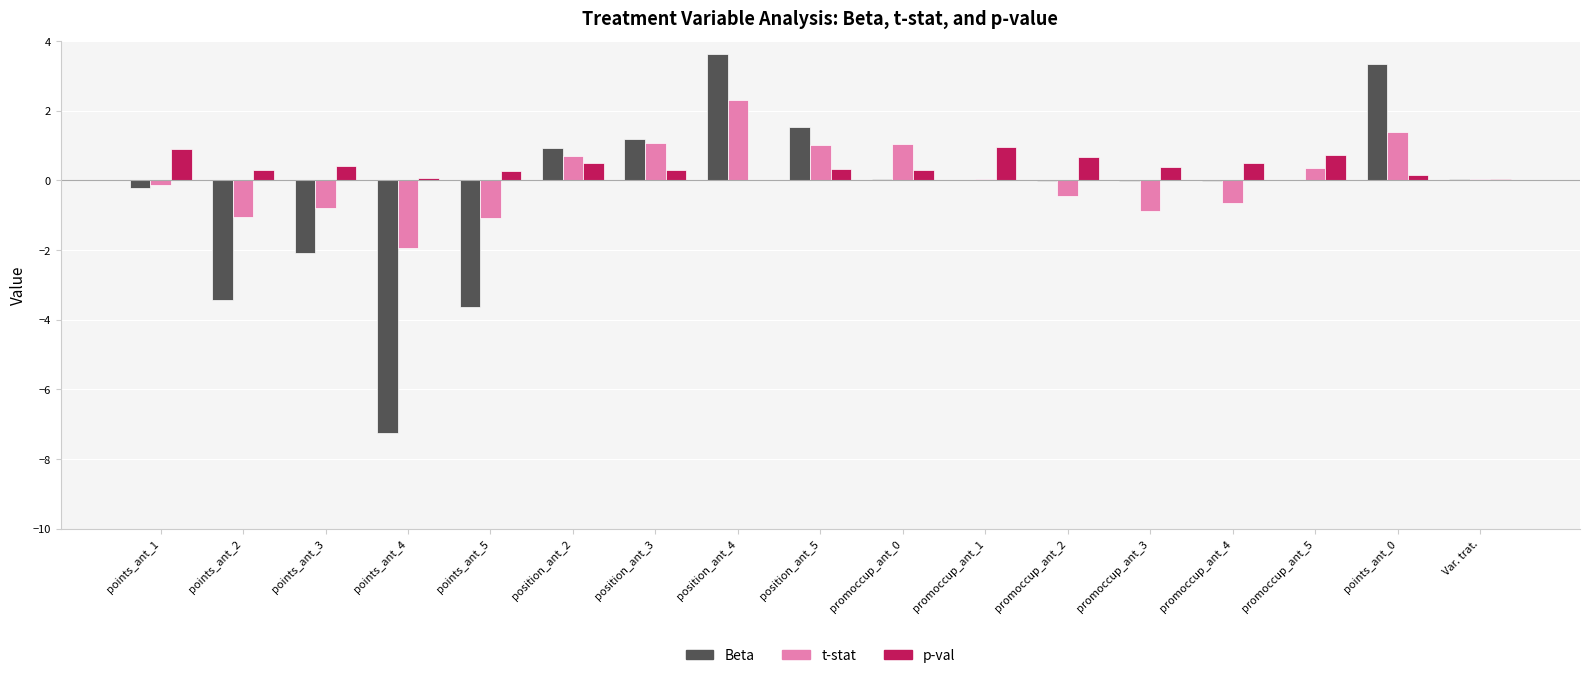

What is the sum of all Beta values?

-6.0